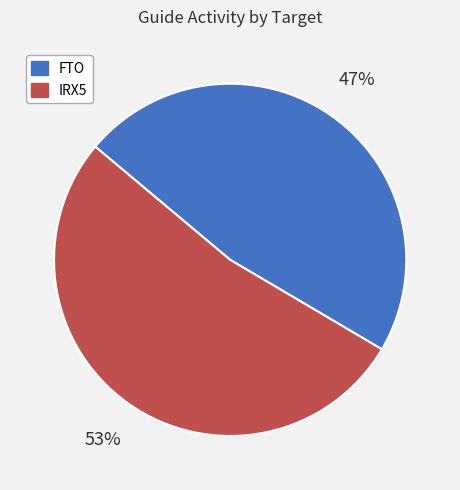

What percentage is the FTO slice, to the nearest percent?

47%